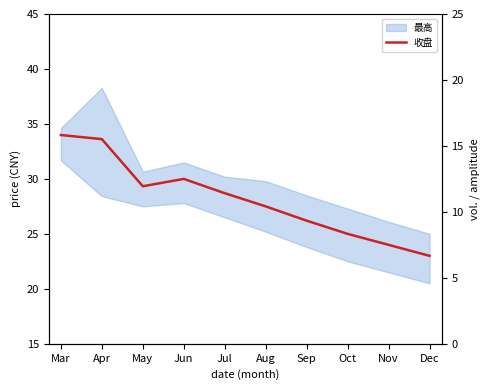

Where is the first local maximum?

Jun